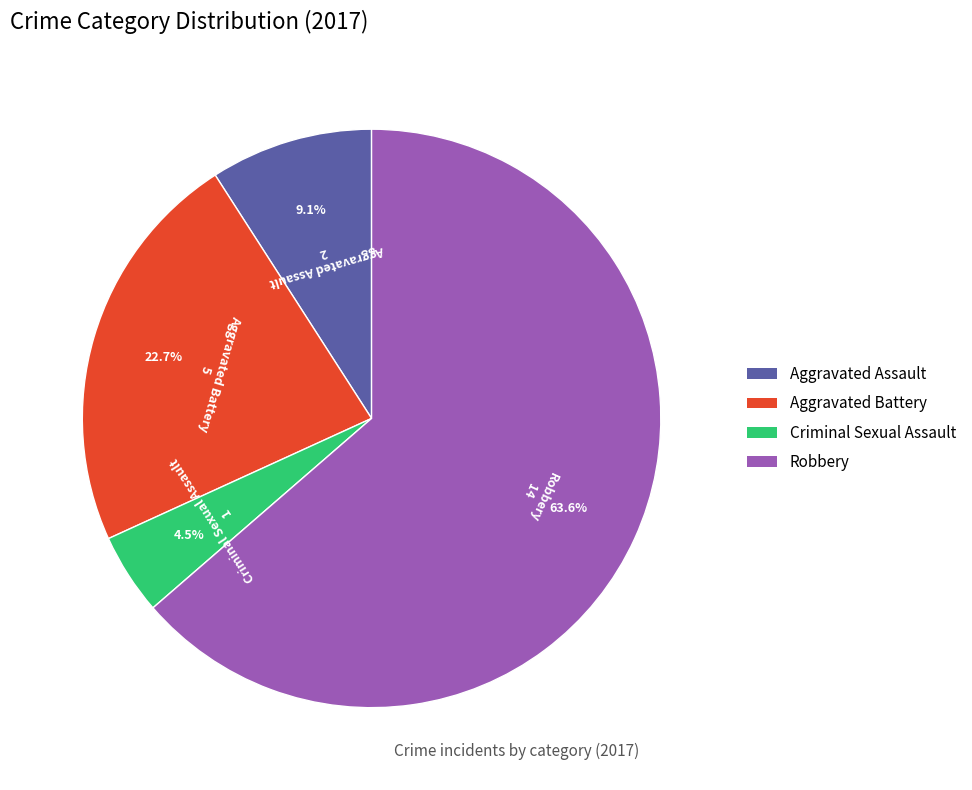

To the nearest percent, what is the combined percentage of Robbery and Aggravated Assault?

73%